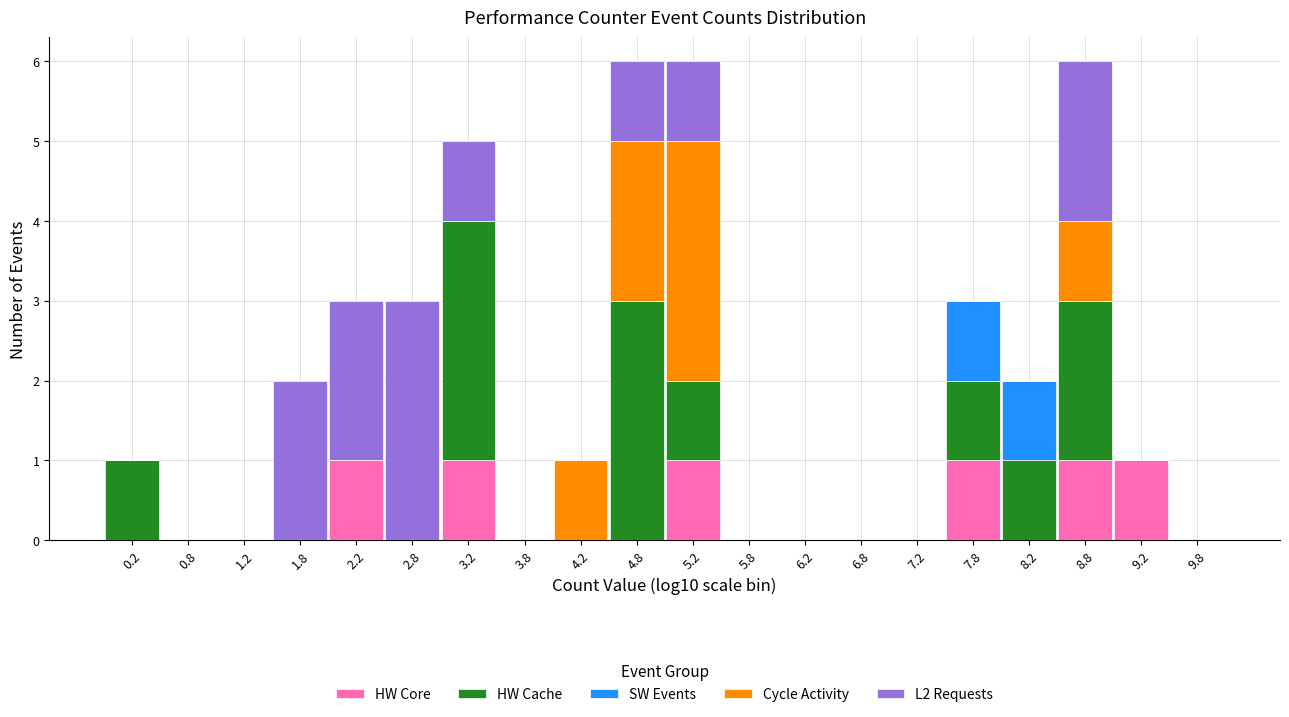

Reading left to right, list every stacked bar in this chart as the range it spans on the x-axis followed by its total height. The values are not printed on the chart, so give them approximately, as read against the axis.

0.0 to 0.5: 1
0.5 to 1.0: 0
1.0 to 1.5: 0
1.5 to 2.0: 2
2.0 to 2.5: 3
2.5 to 3.0: 3
3.0 to 3.5: 5
3.5 to 4.0: 0
4.0 to 4.5: 1
4.5 to 5.0: 6
5.0 to 5.5: 6
5.5 to 6.0: 0
6.0 to 6.5: 0
6.5 to 7.0: 0
7.0 to 7.5: 0
7.5 to 8.0: 3
8.0 to 8.5: 2
8.5 to 9.0: 6
9.0 to 9.5: 1
9.5 to 10.0: 0